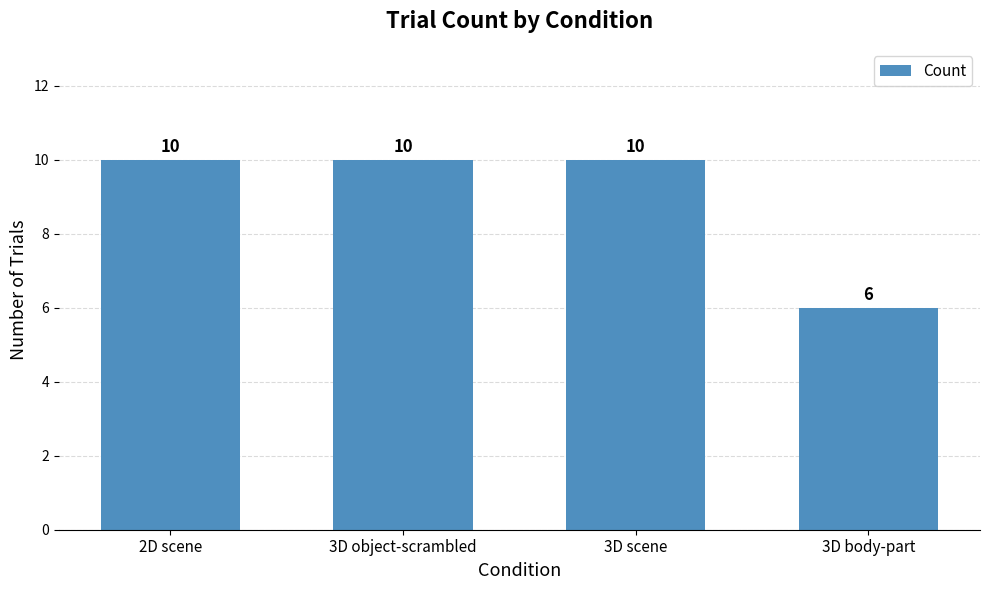

Which label corresponds to the smallest value in the chart?

3D body-part